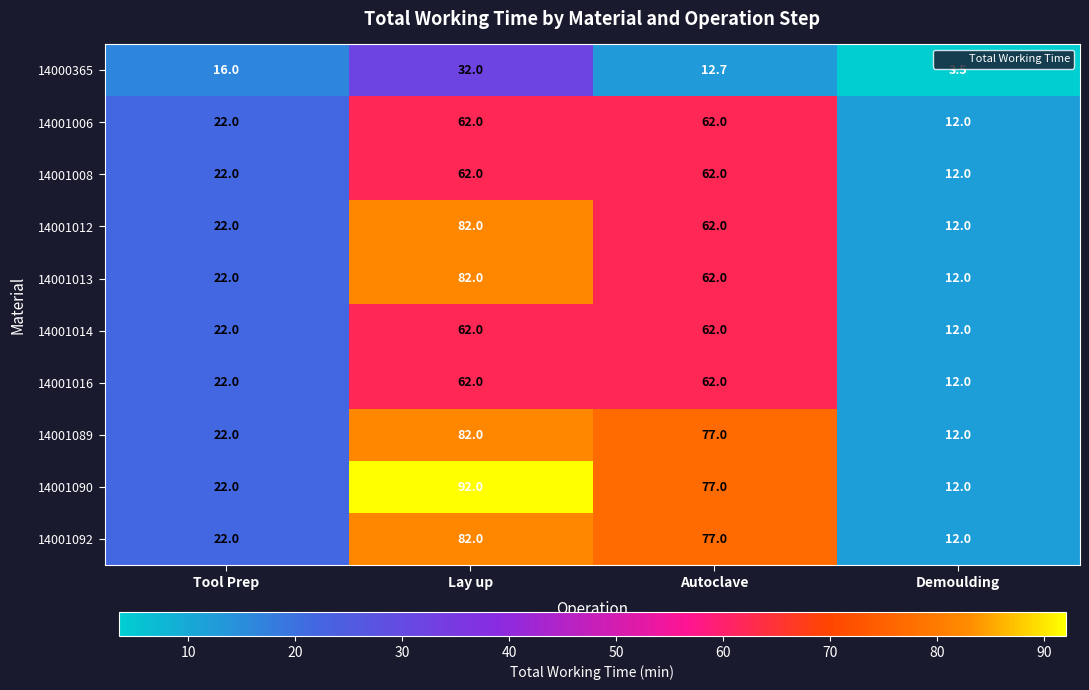

Rank the categories by 14000365 value from lowest to highest.

Demoulding, Autoclave, Tool Prep, Lay up